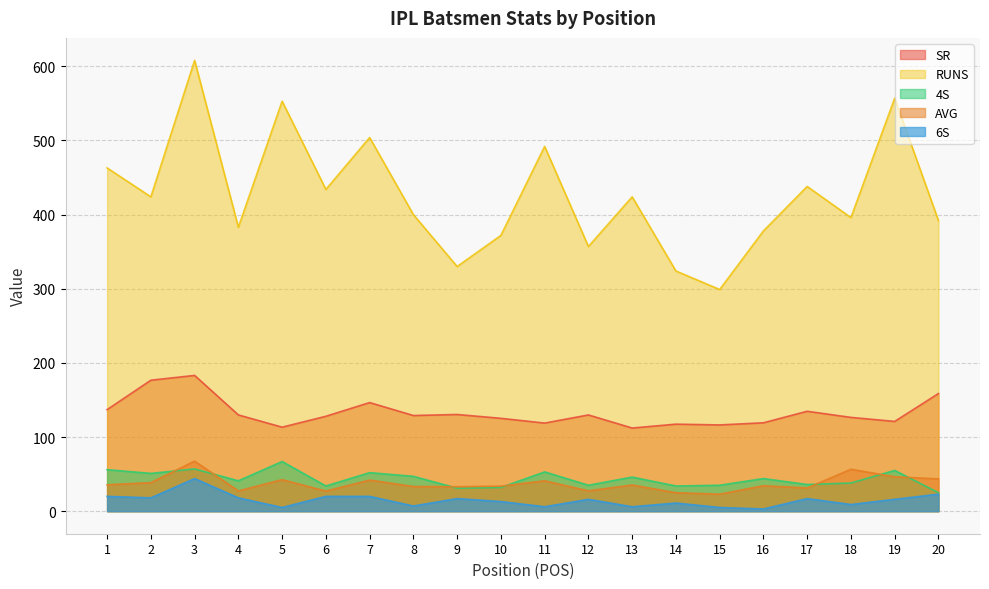

At which label does 4S first exceed 44?

1